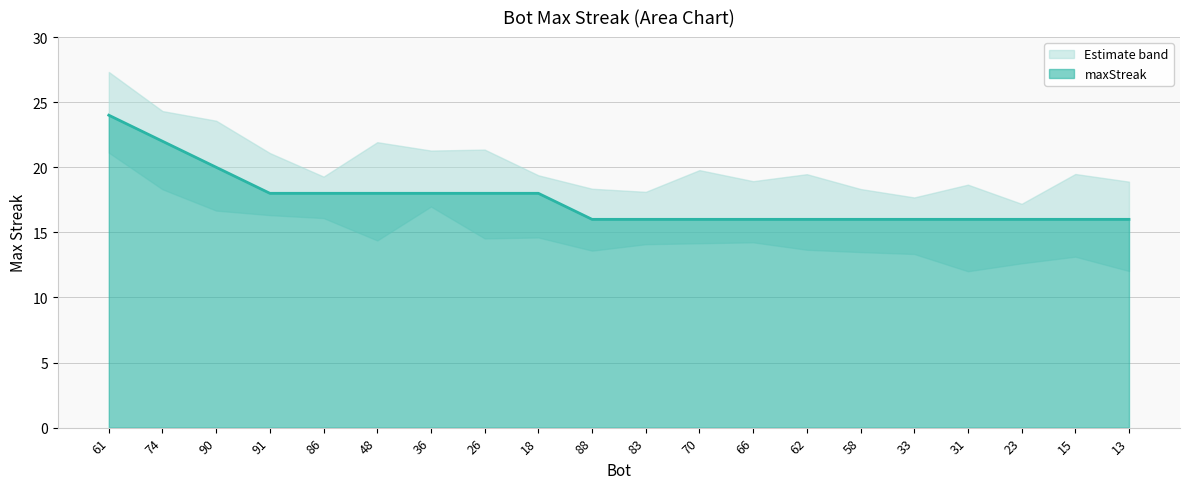

What is the value of the 10th point from the left?

16